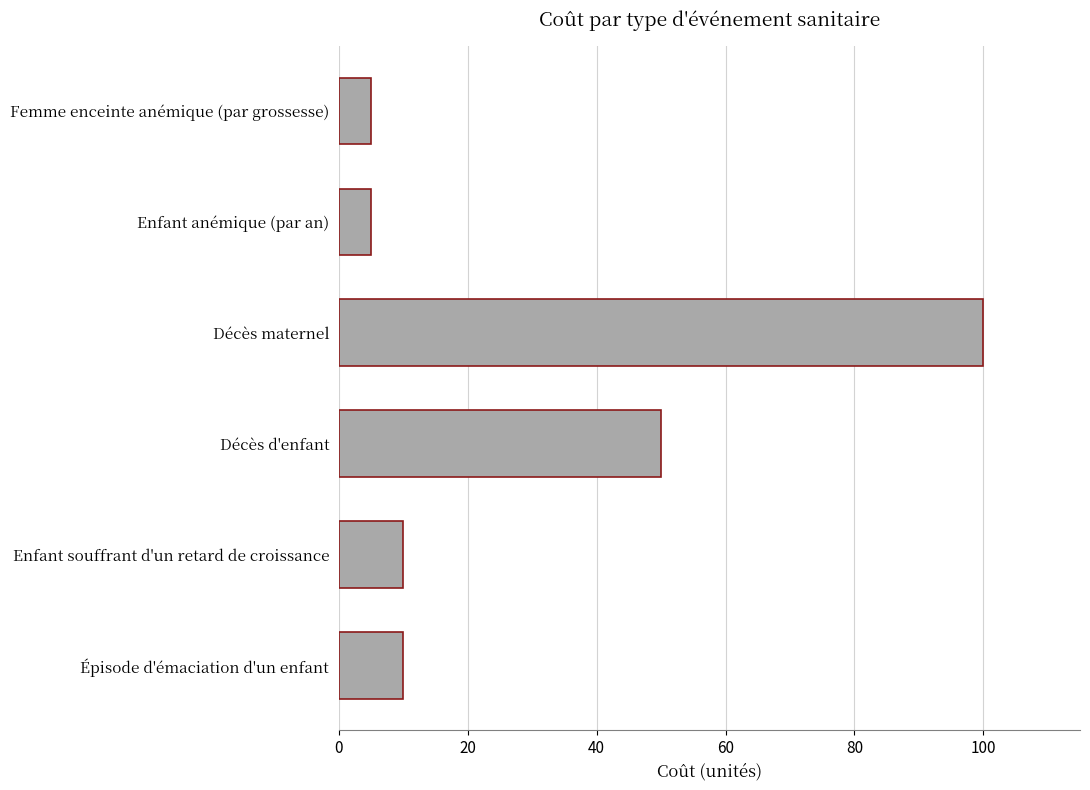

What is the sum of the values at Enfant souffrant d'un retard de croissance and Femme enceinte anémique (par grossesse)?

15